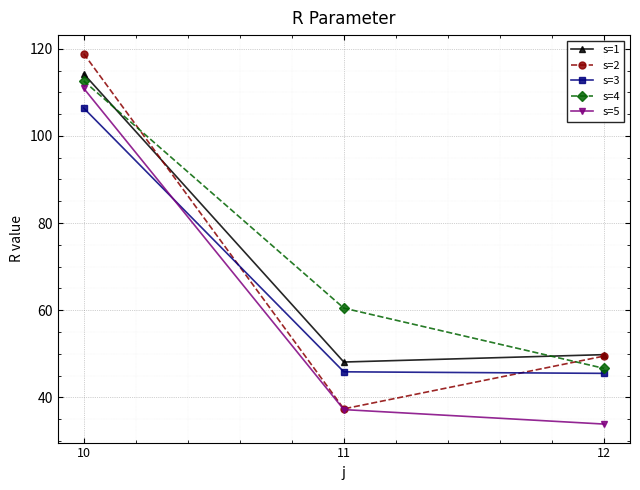

What is the difference between the second highest and minimum values in the s=2 series?

12.1